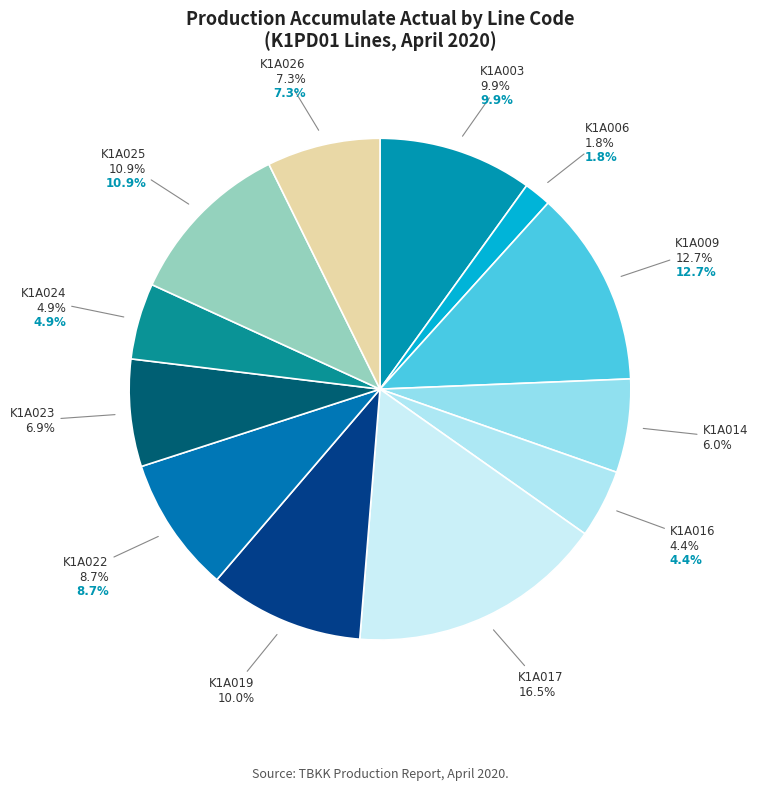

Is it true that K1A014 is 1% of the pie?

False